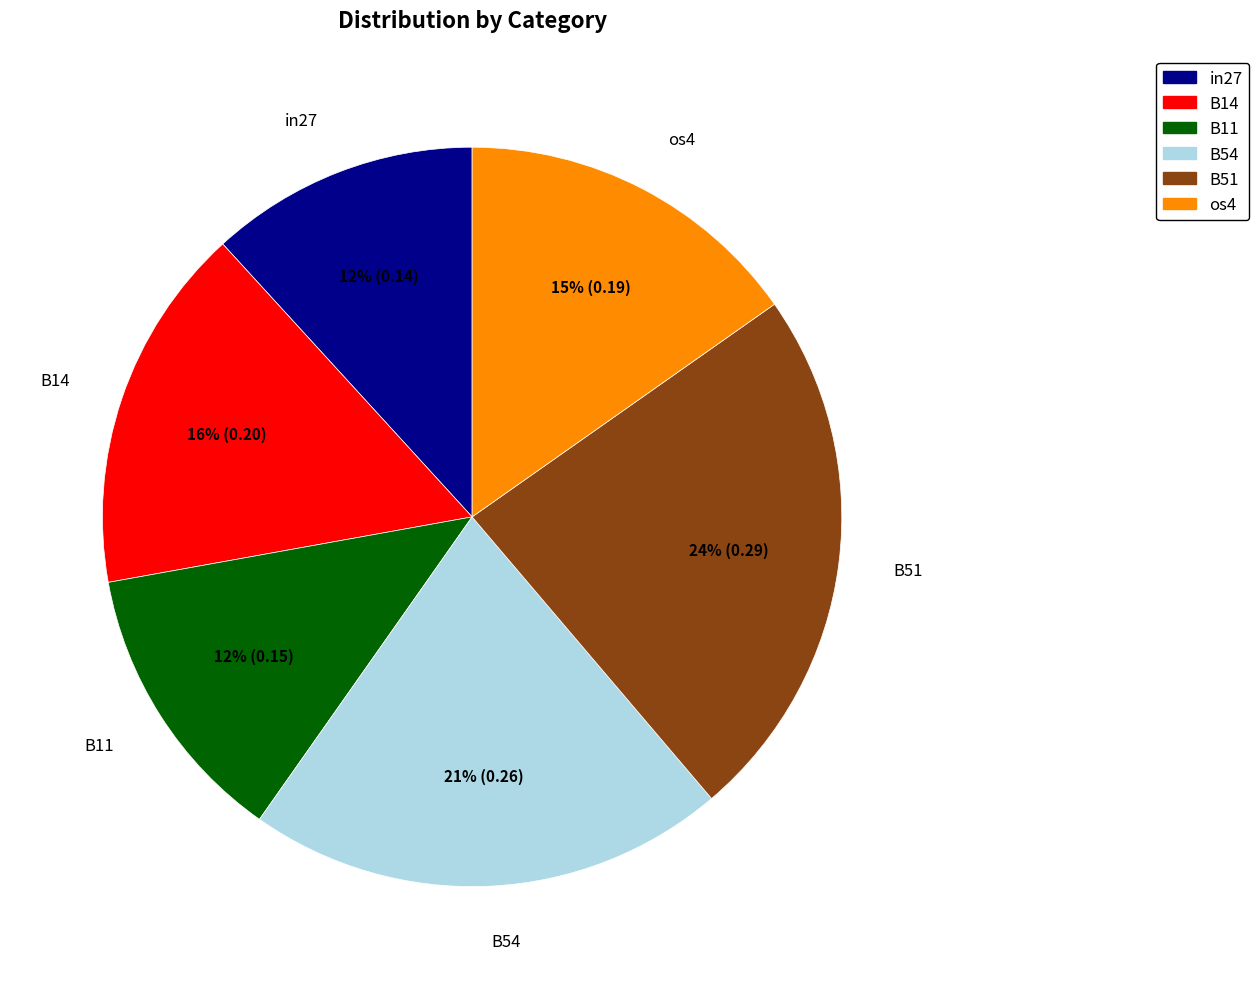

Which slice is the largest?

B51